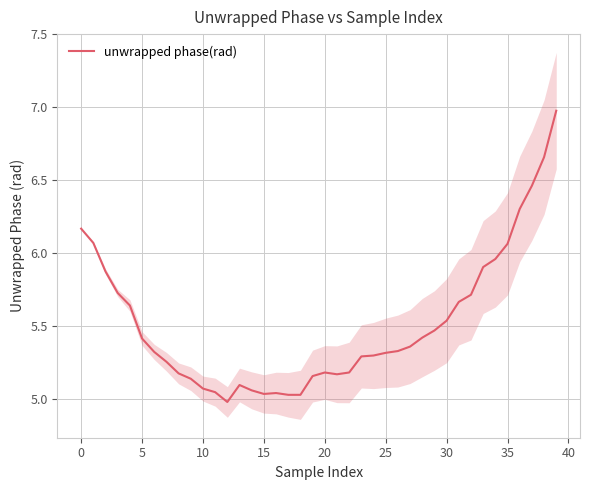

Is it true that the value at 27 is 2.6?

False